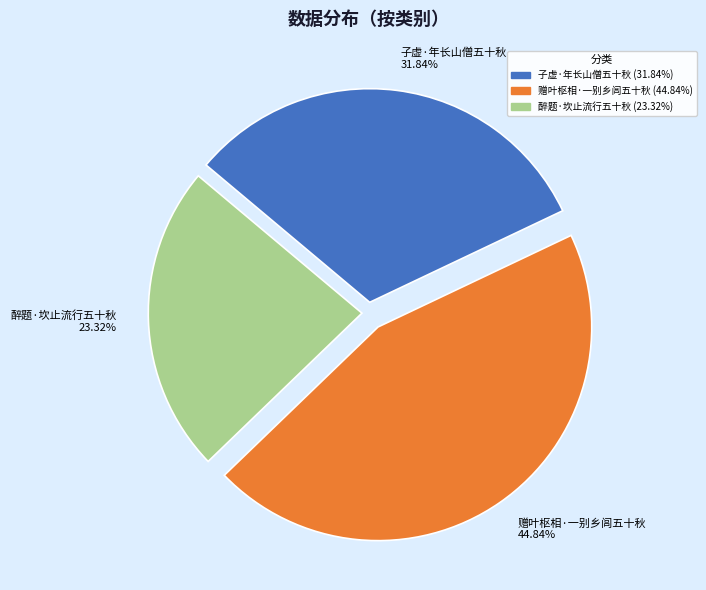

The 子虚·年长山僧五十秋 slice represents 32% of the pie. True or false?

True